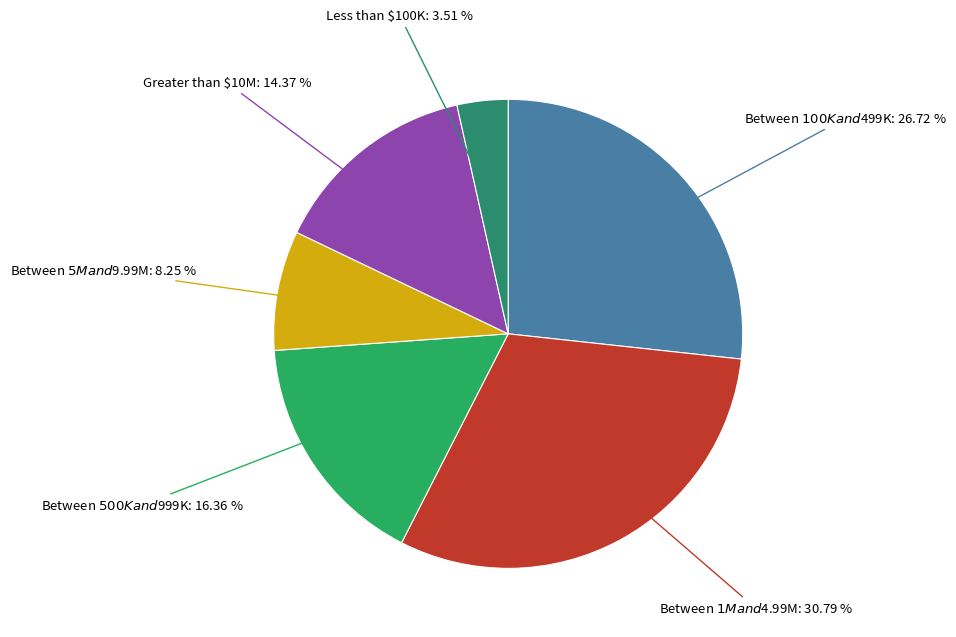

Which slice is the largest?

Between $1M and $4.99M